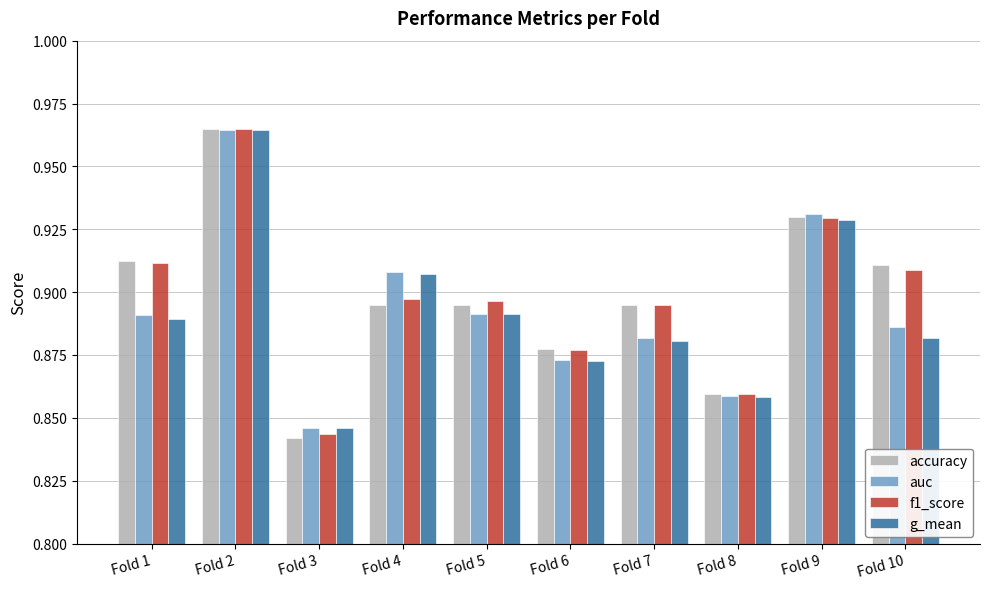

What is the sum of the auc values at Fold 8 and Fold 6?

1.7